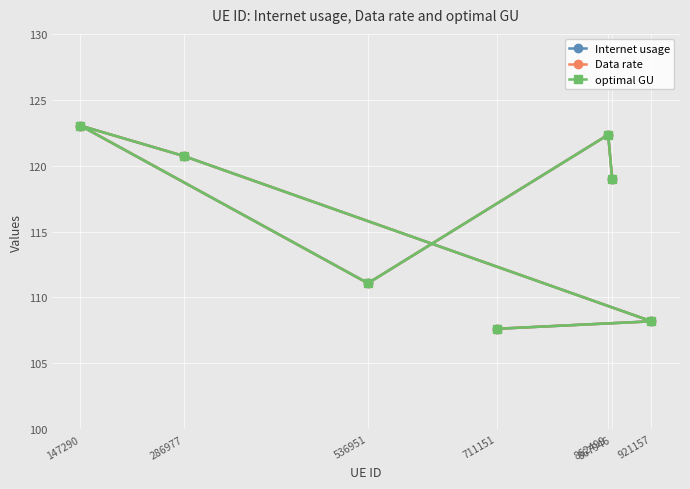

What is the total value across all series at 921157?

324.6